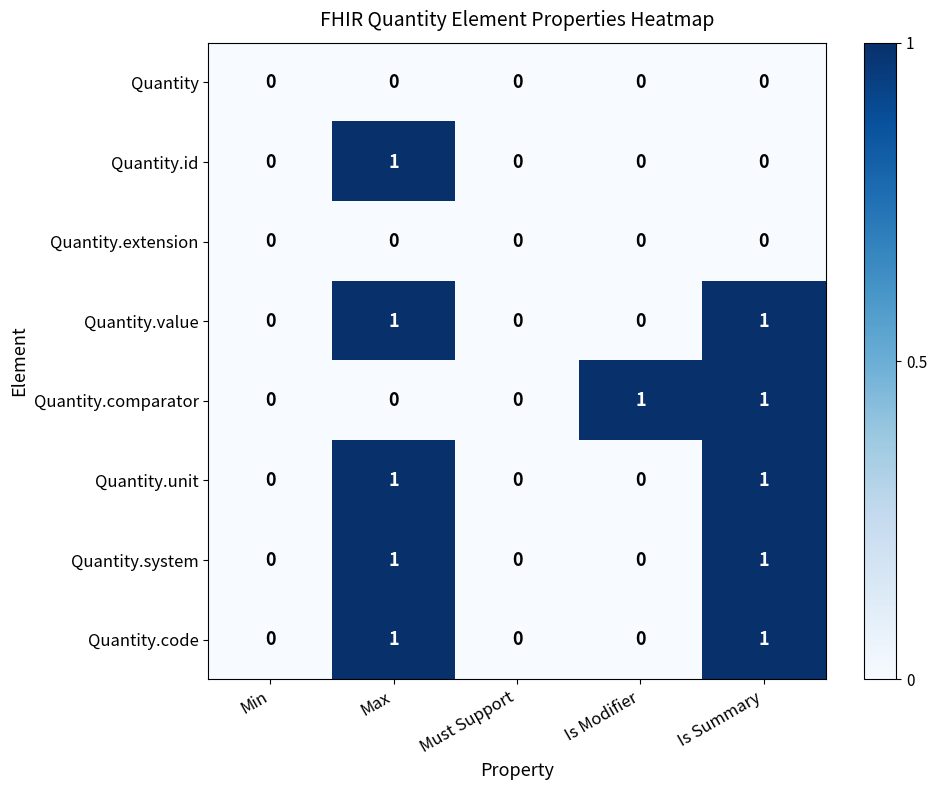

True or false: Quantity.value has a value of 0 at Is Modifier.

True